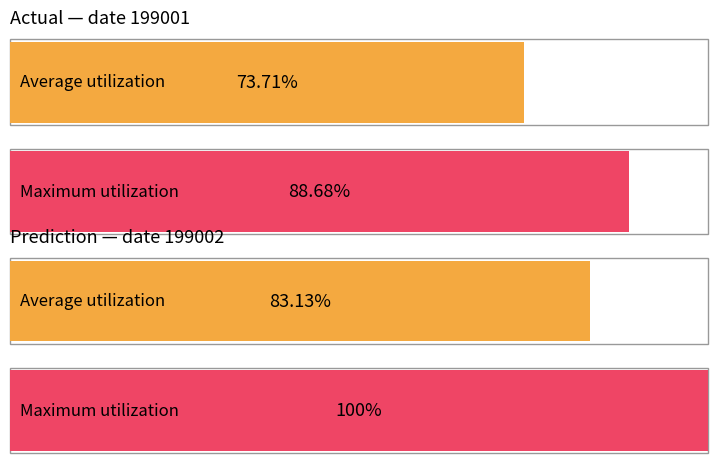

Does the chart contain stacked bars?

No